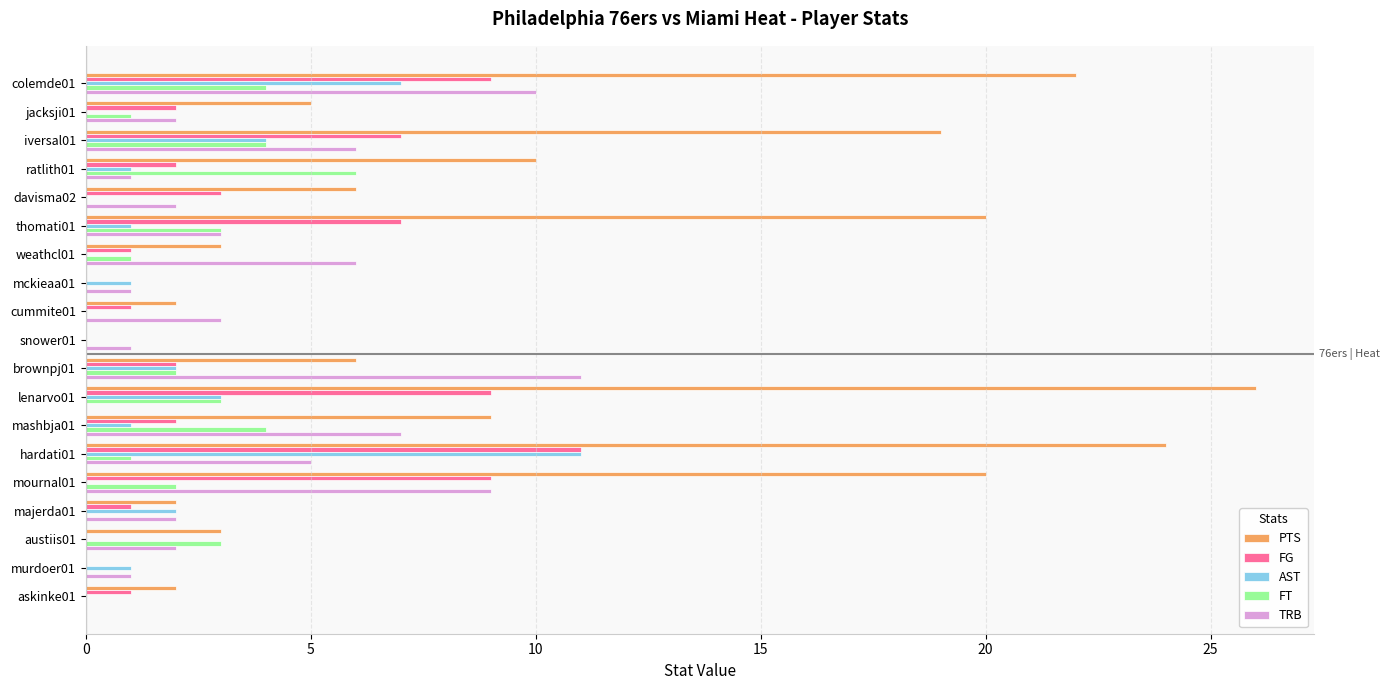

Which series has the largest total across all categories?

PTS